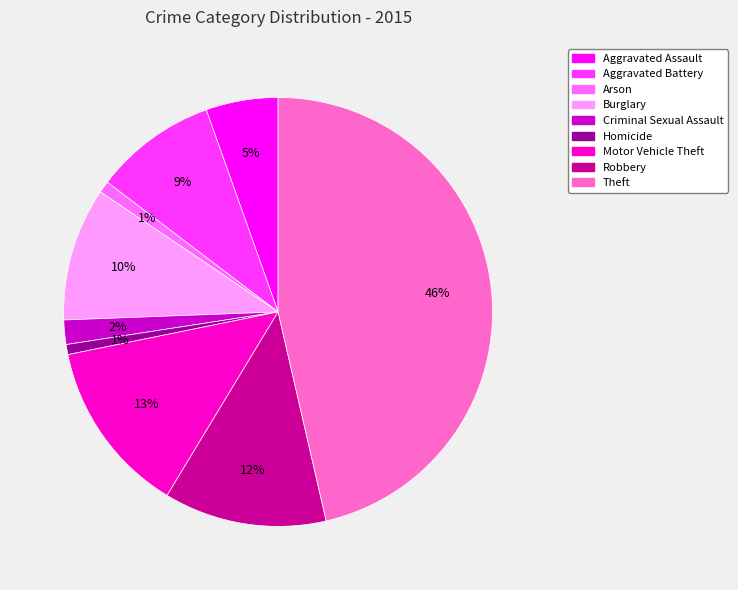

Count the number of slices in the pie.

9